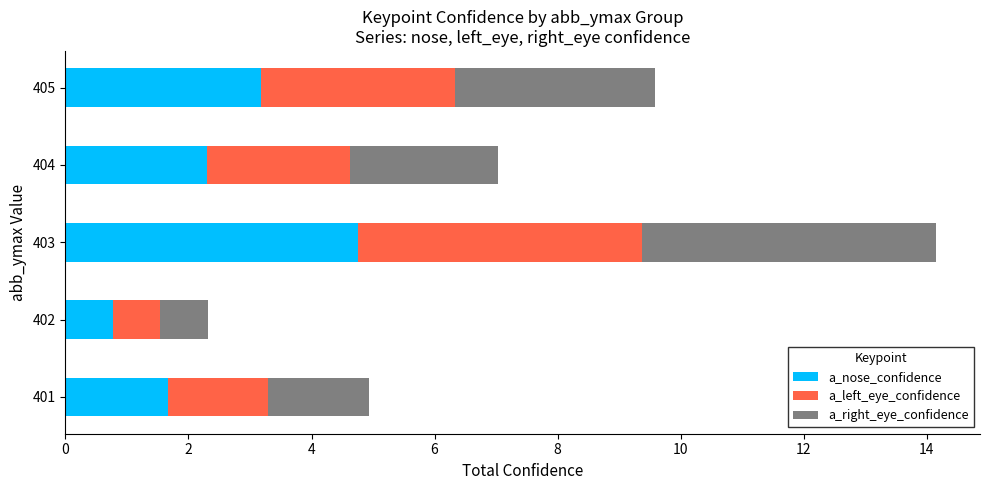

What is the minimum value for a_nose_confidence?

0.8